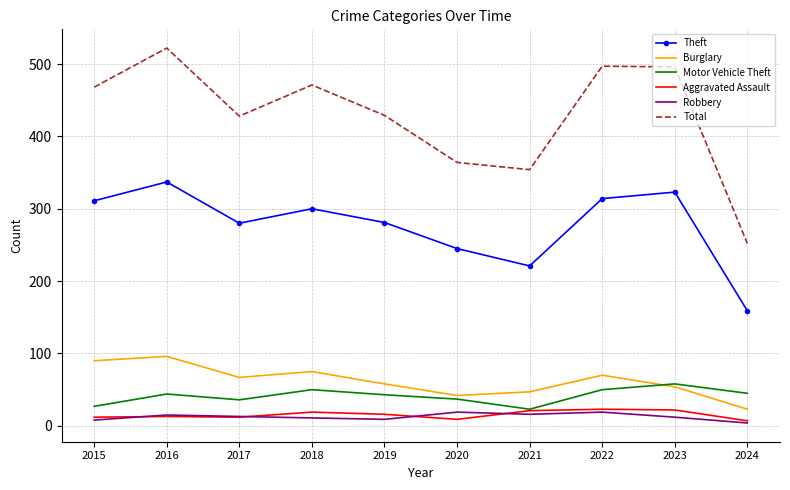

Is it true that Total equals 522 at 2016?

True